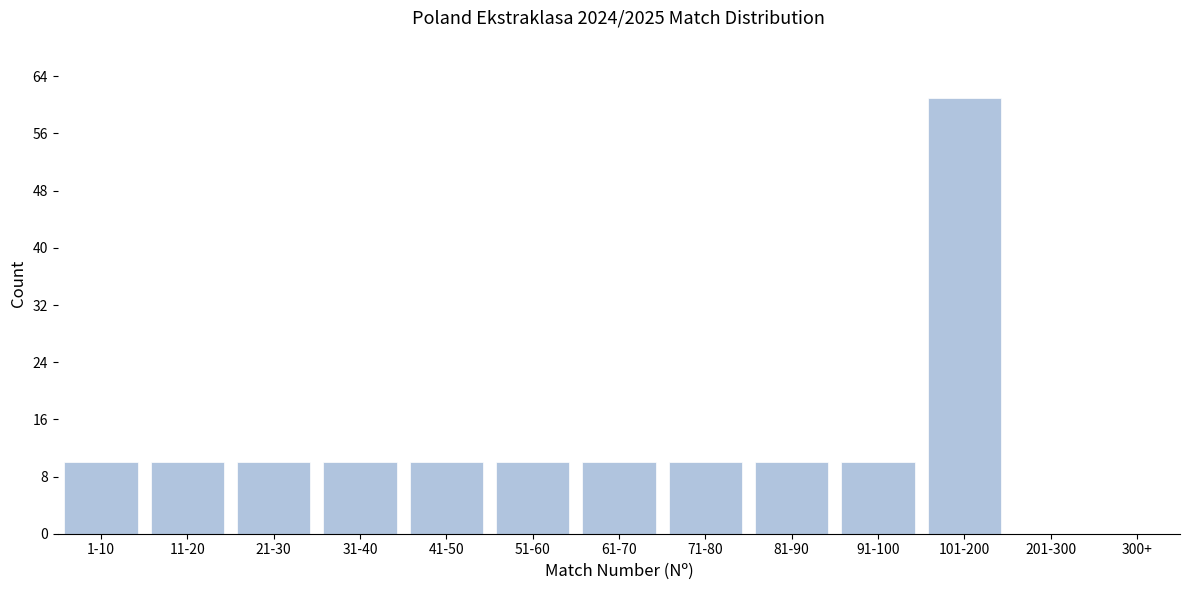

Reading right to left, what are all the values shown in this chart?

300+=0	201-300=0	101-200=61	91-100=10	81-90=10	71-80=10	61-70=10	51-60=10	41-50=10	31-40=10	21-30=10	11-20=10	1-10=10